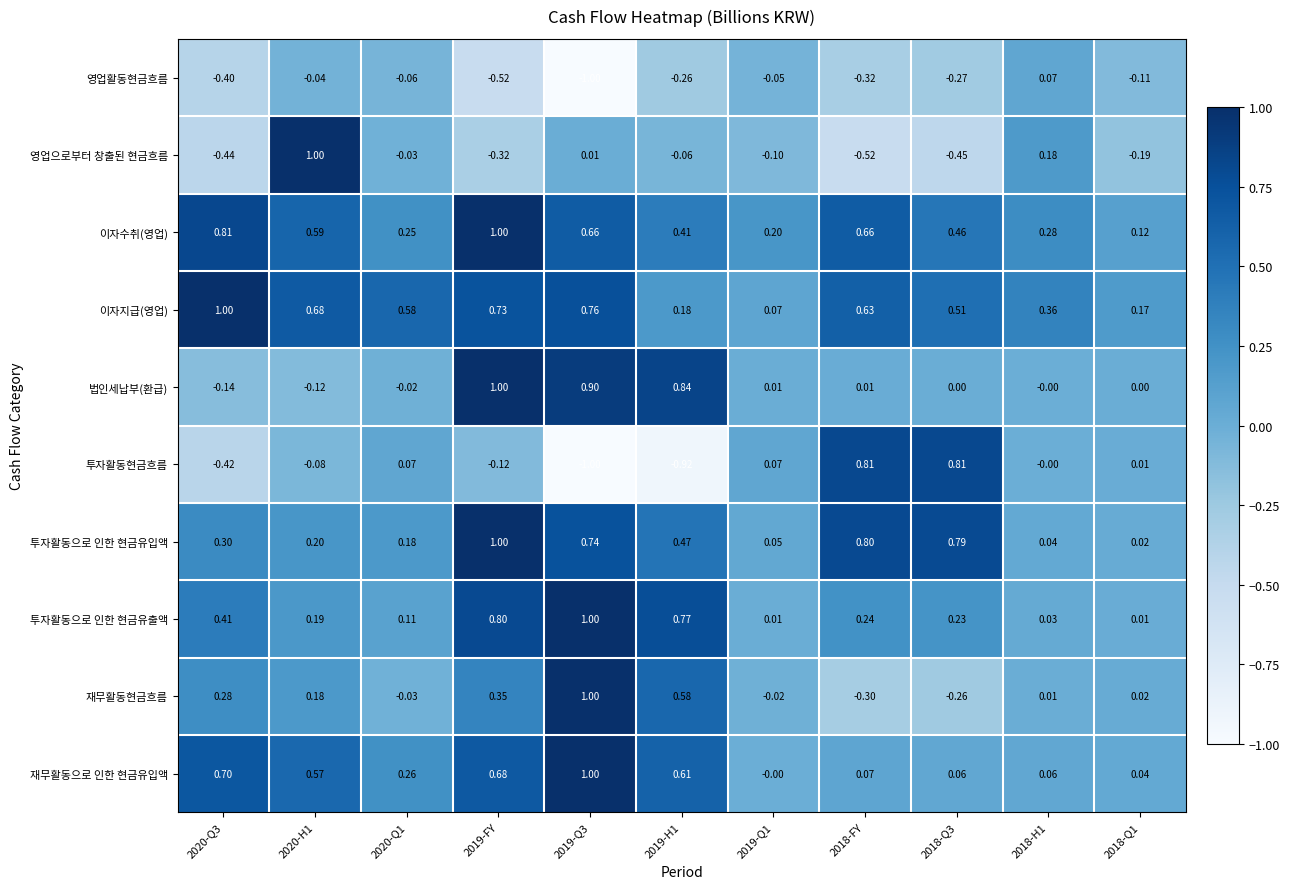

Which series has the largest total across all categories?

이자지급(영업)